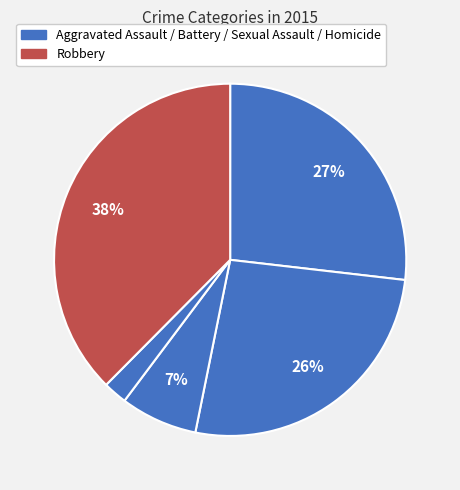

Count the number of slices in the pie.

5